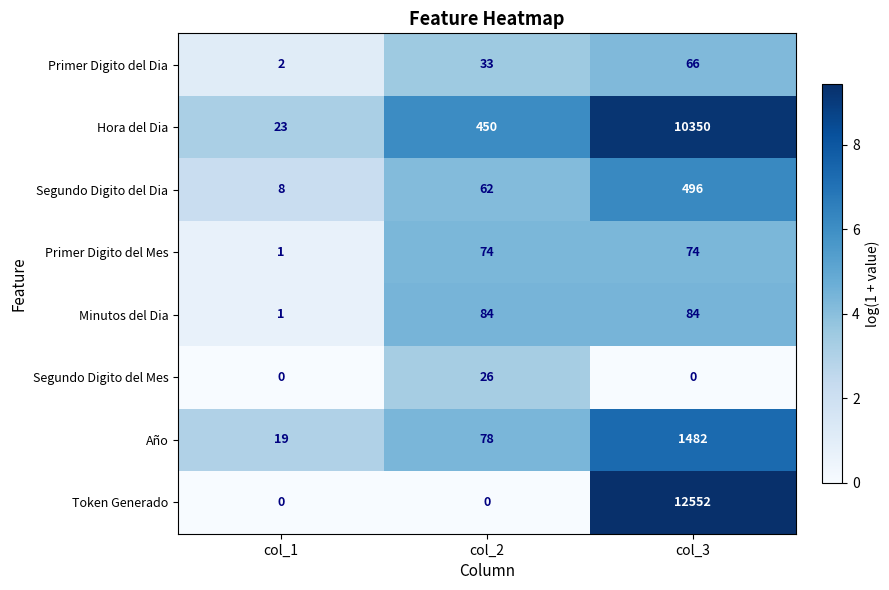

At which label does Segundo Digito del Mes reach its peak?

col_2